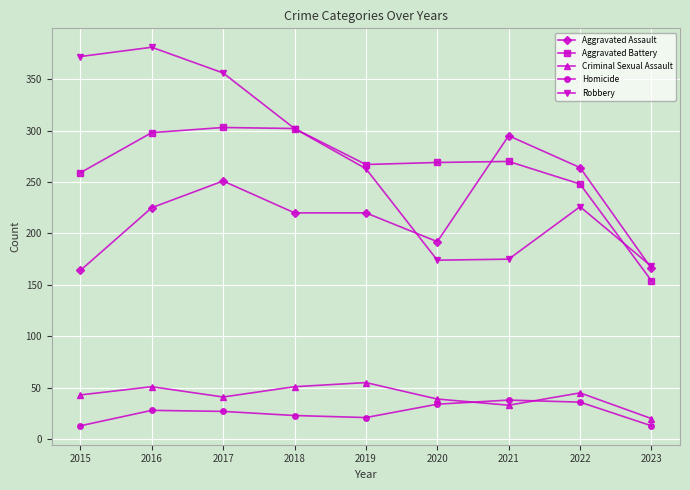

True or false: Robbery has a value of 148 at 2015.

False